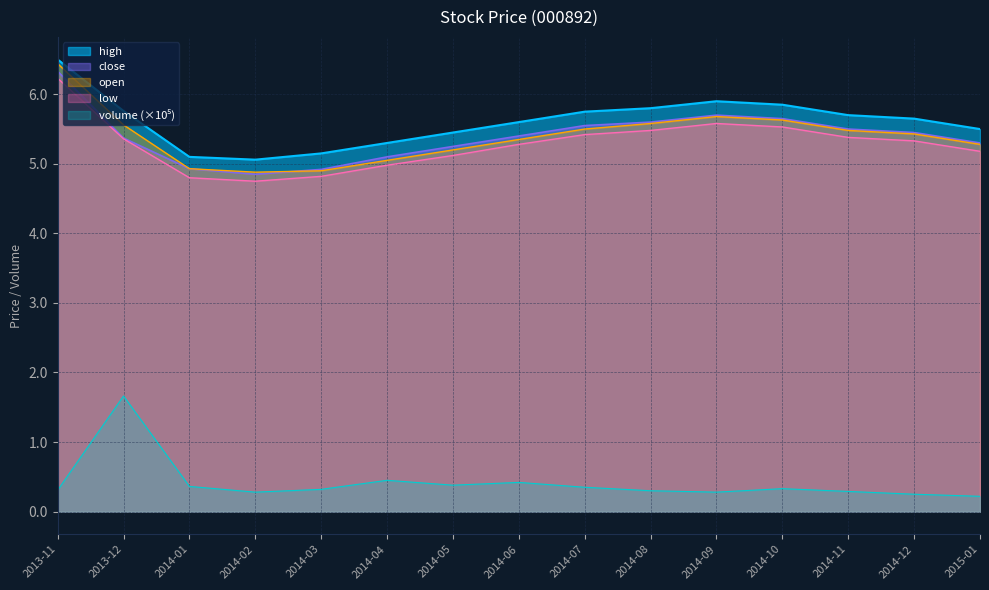

What is the label of the 8th point from the right?

2014-06